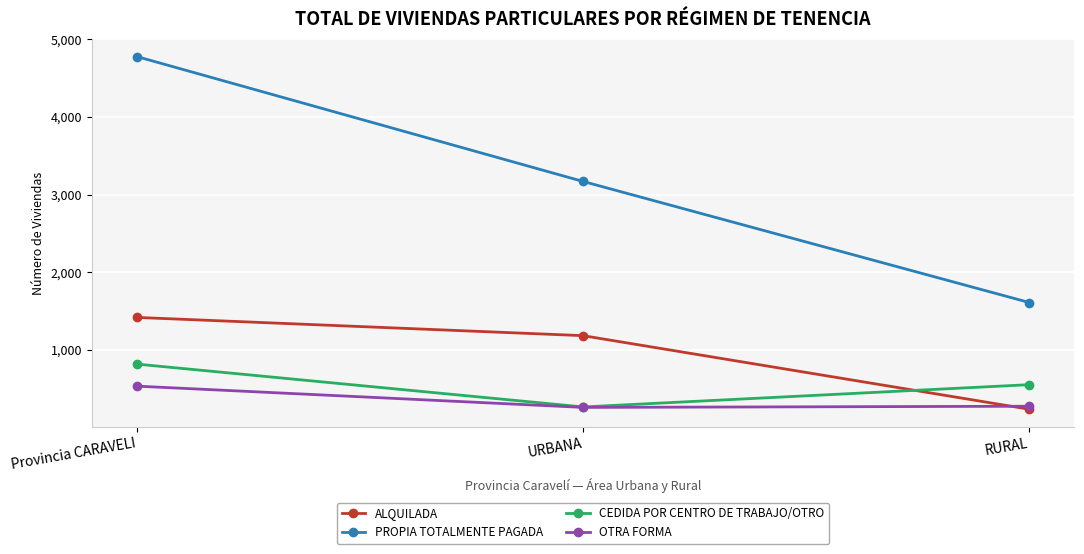

What is the difference between the maximum and second lowest values in the OTRA FORMA series?

259